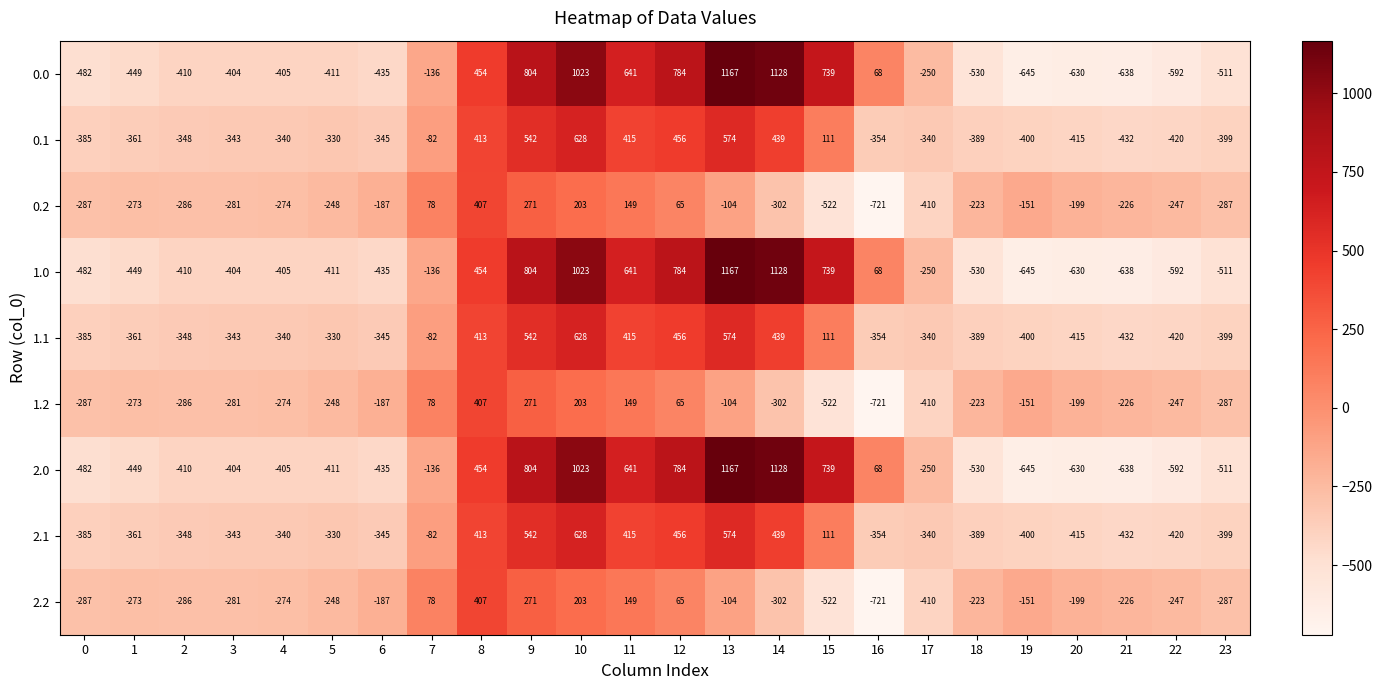

At which category is the sum across all series the highest?

10